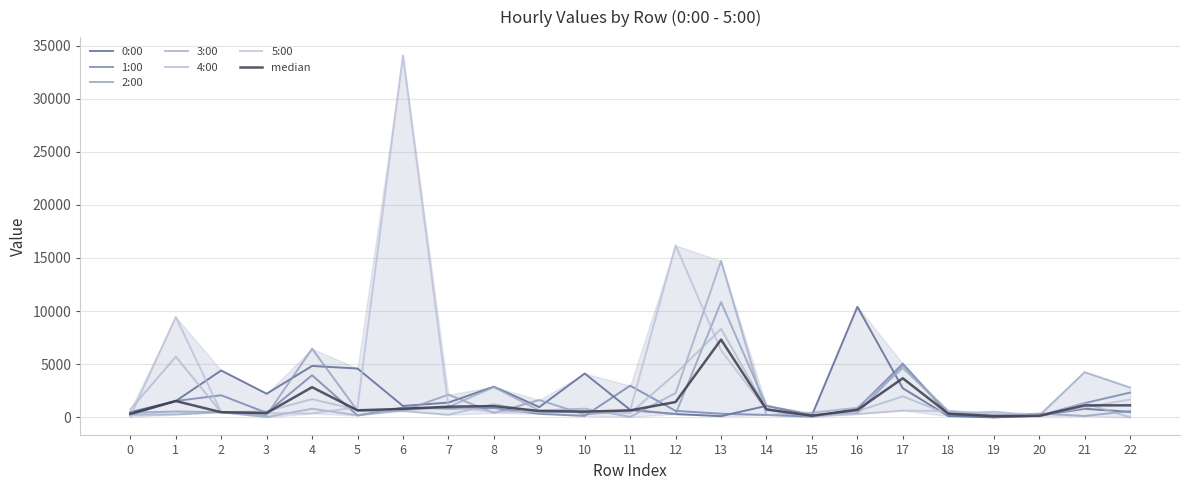

Read the 2:00 value at 8.

411.0